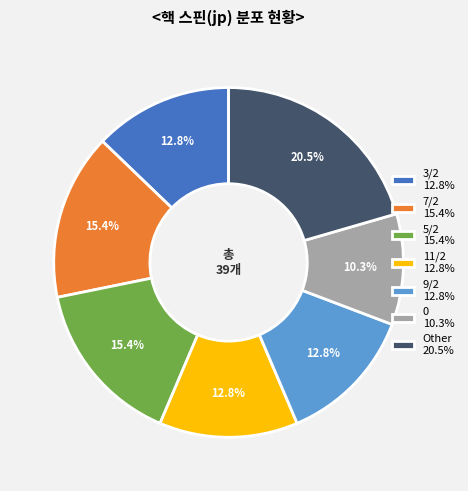

Is there a majority slice in this chart?

No